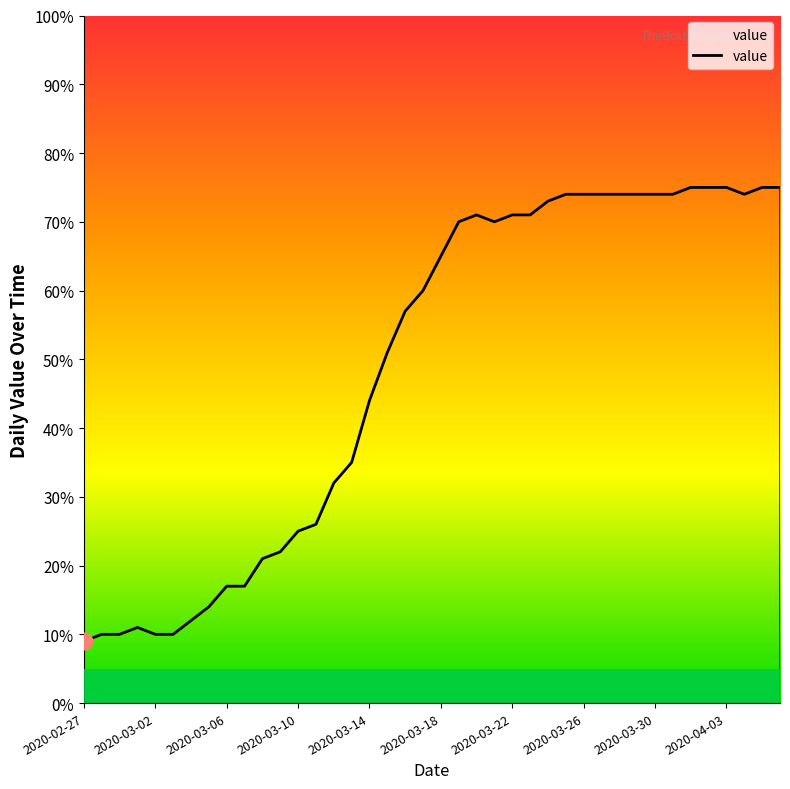

What is the label of the 39th point from the left?

2020-04-05